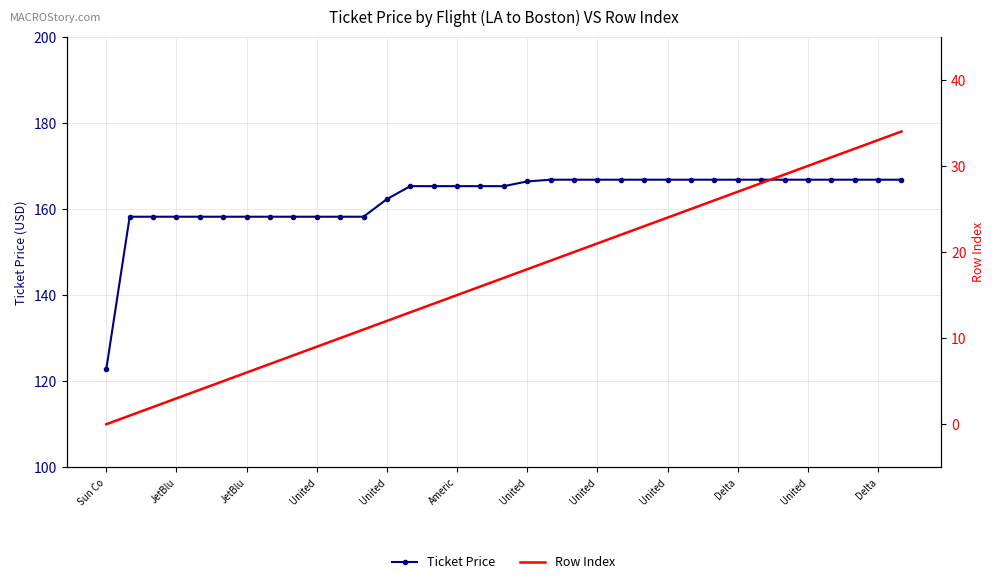

List the series in order of their overall mean, lowest first.

Row Index, Ticket Price